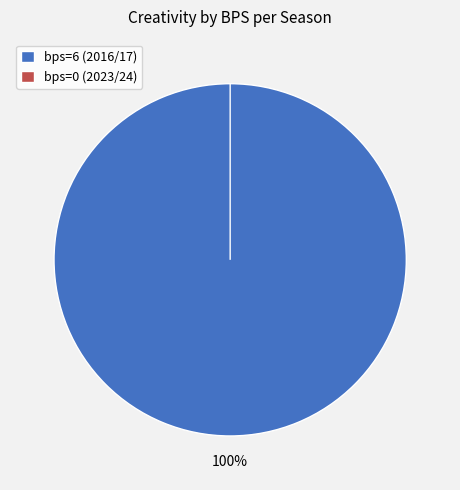

What is the largest slice in the pie chart?

bps=6 (2016/17)